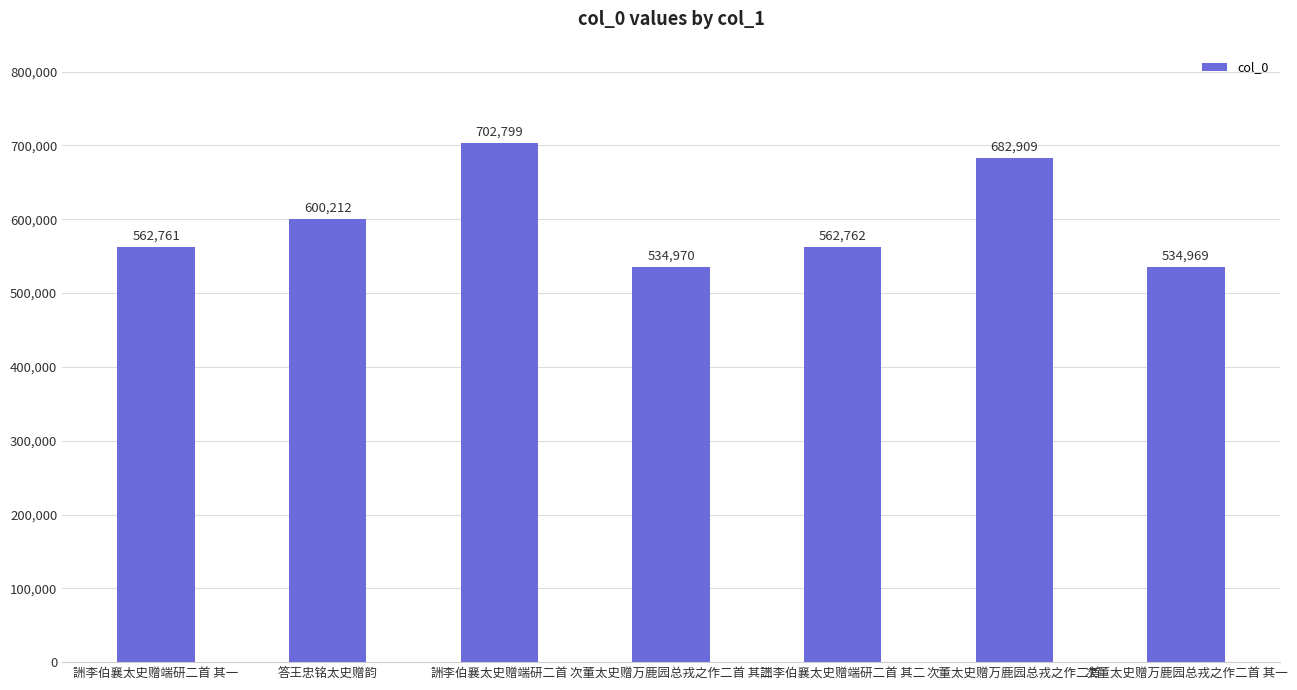

Reading right to left, what are all the values shown in this chart?

次董太史赠万鹿园总戎之作二首 其一=534969	次董太史赠万鹿园总戎之作二首=682909	詶李伯襄太史赠端研二首 其二=562762	次董太史赠万鹿园总戎之作二首 其二=534970	詶李伯襄太史赠端研二首=702799	答王忠铭太史赠韵=600212	詶李伯襄太史赠端研二首 其一=562761